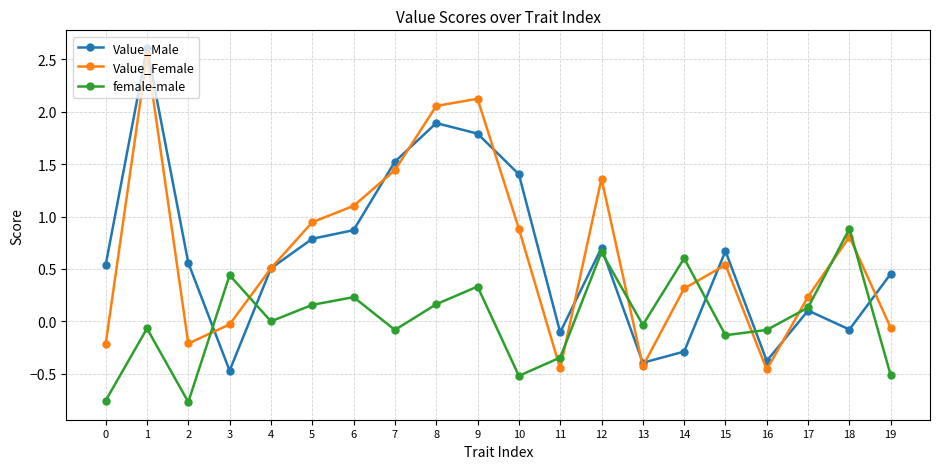

Is the value of Value_Female at 12 greater than the value of Value_Male at 9?

No